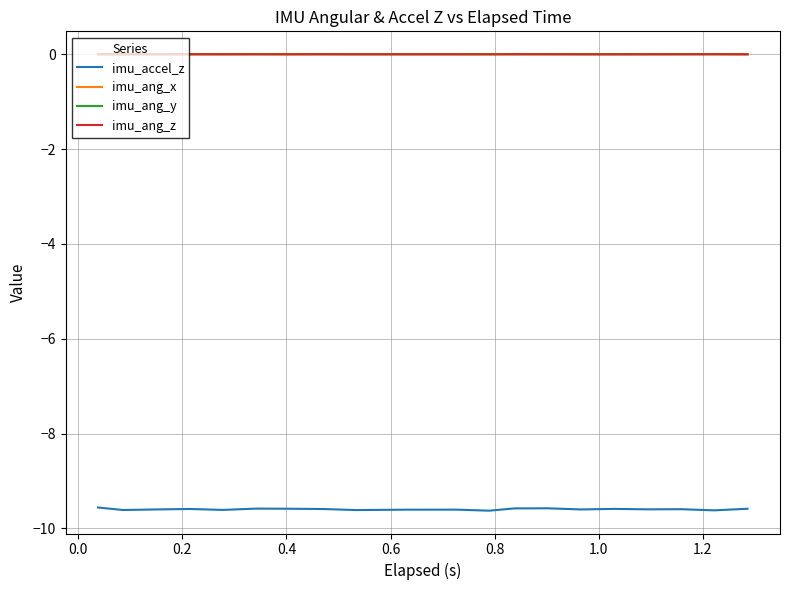

Does the chart have visible grid lines?

Yes